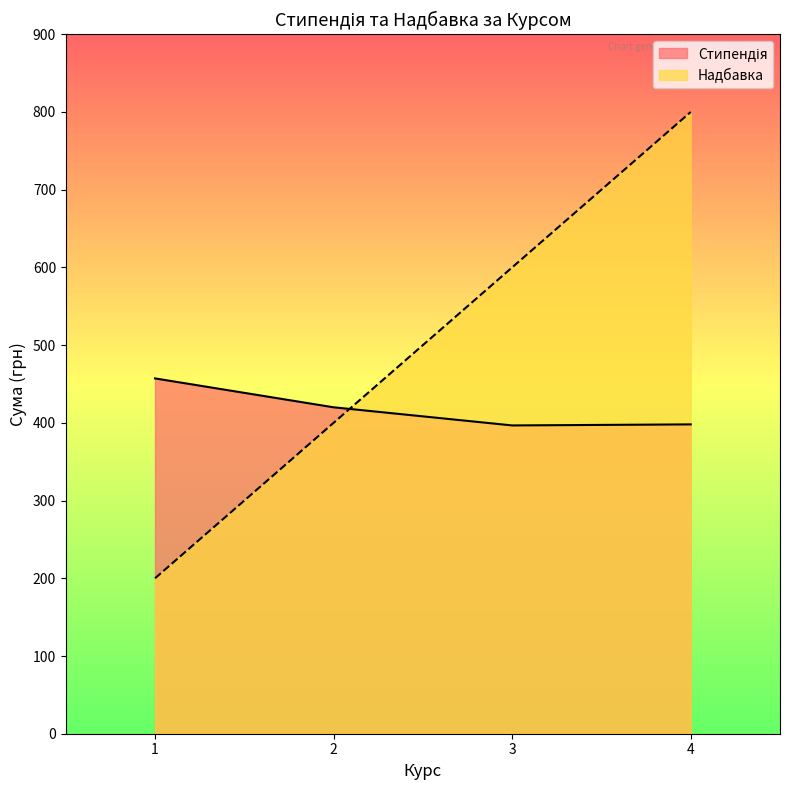

What value does the Надбавка series have at 2?

400.0